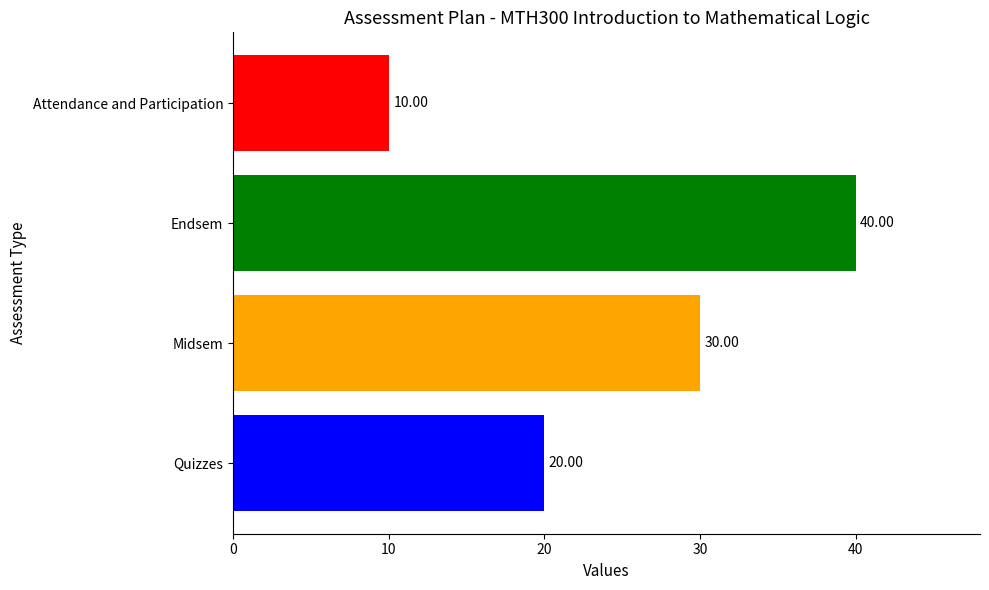

What is the change in value from Midsem to Endsem?

+10